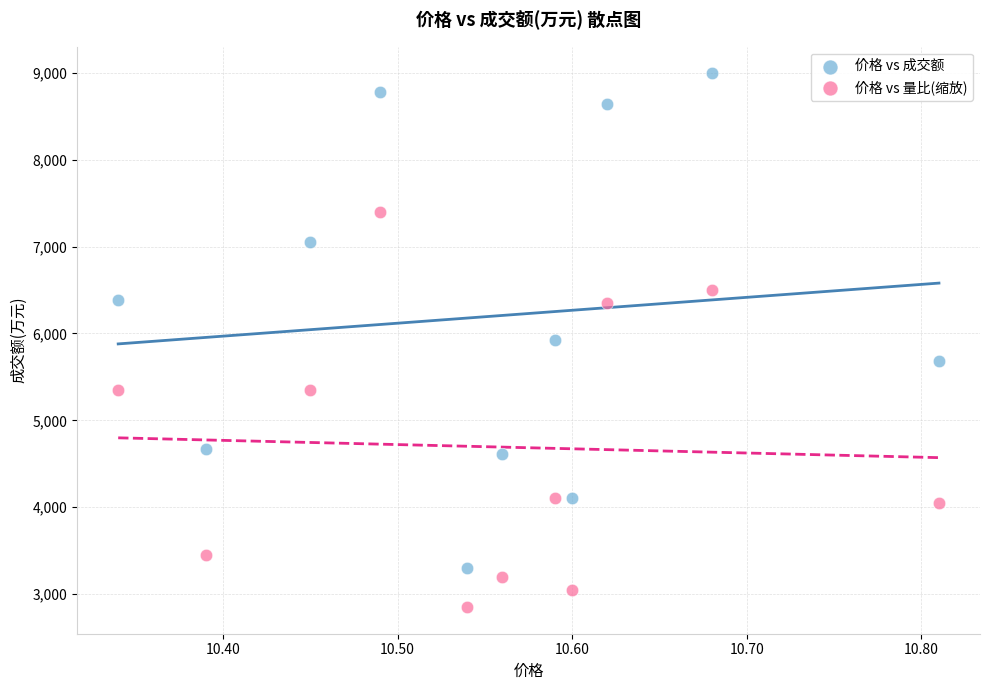

Which series has the widest spread of Y values?

价格 vs 成交额